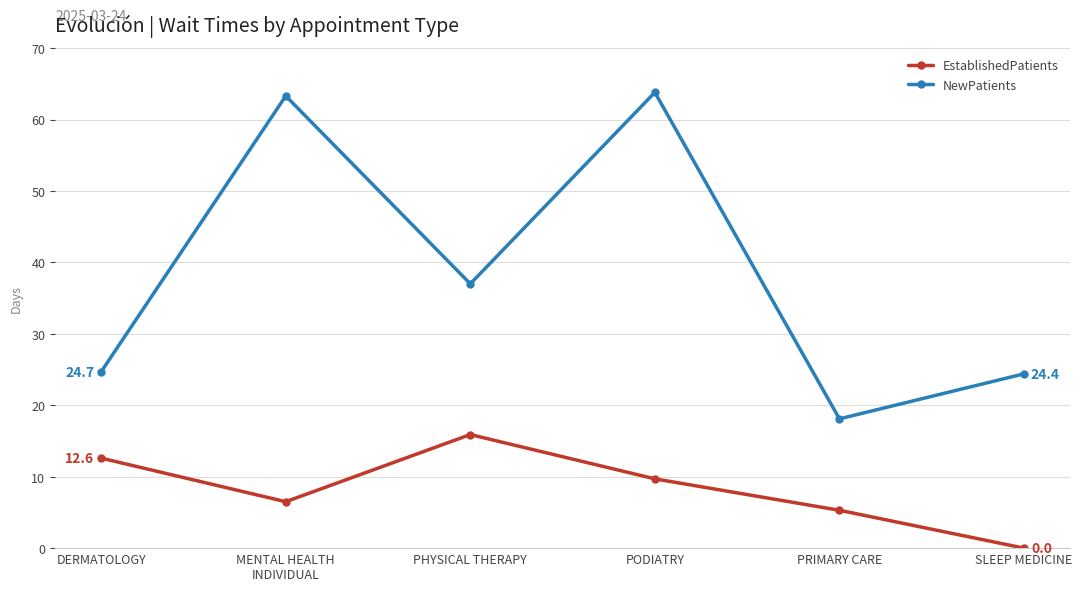

How many distinct data groups are displayed?

2